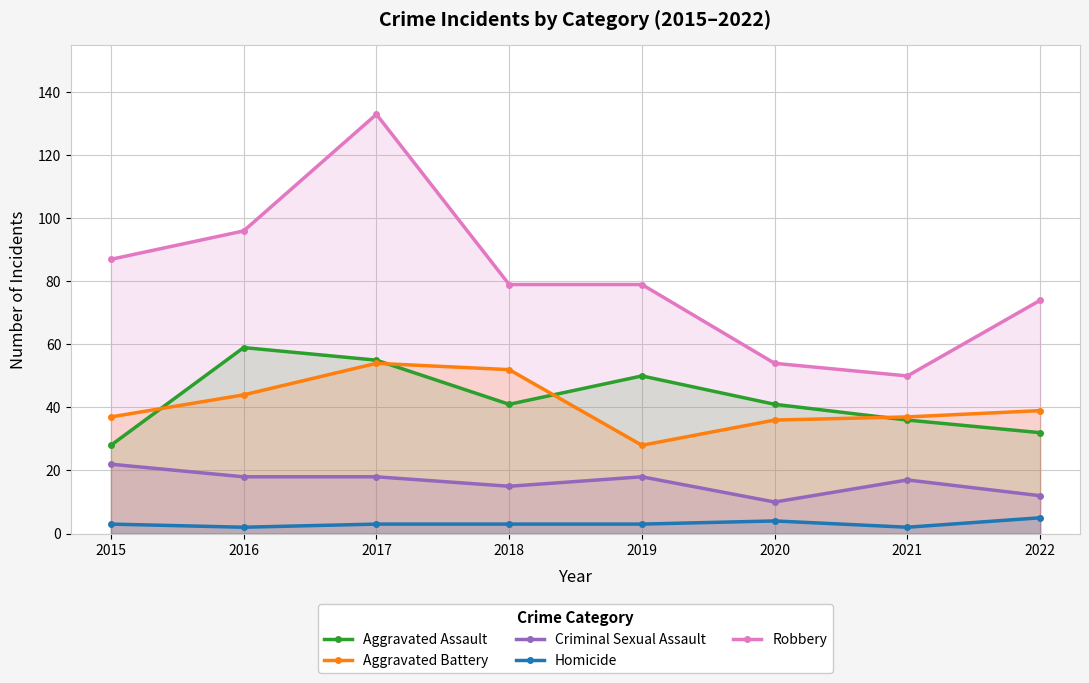

True or false: Criminal Sexual Assault and Aggravated Battery cross at least once.

False